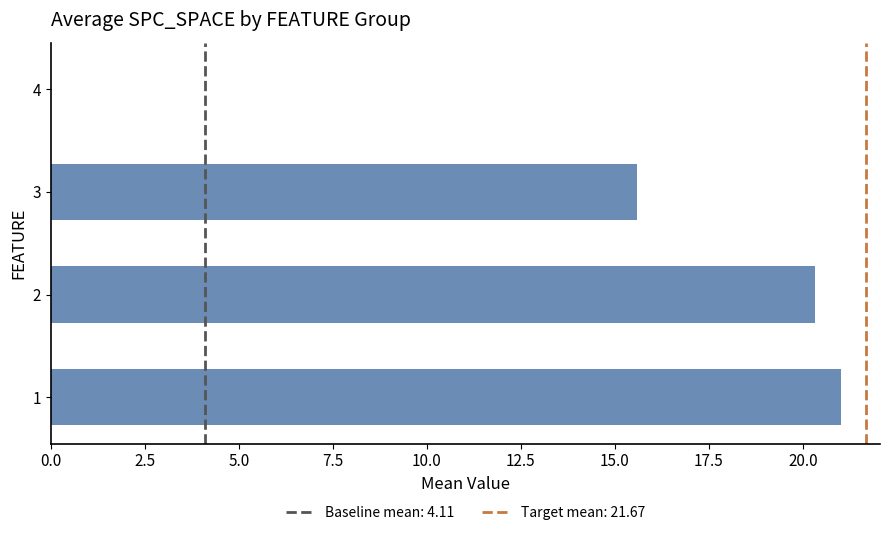

The chart shows a value of 0.0 at 4. True or false?

True